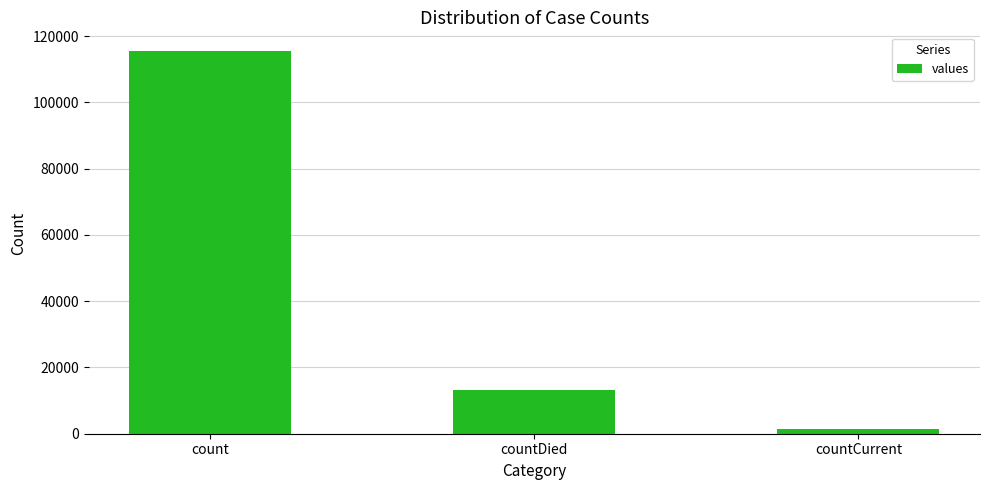

Which has a higher value, countCurrent or count?

count